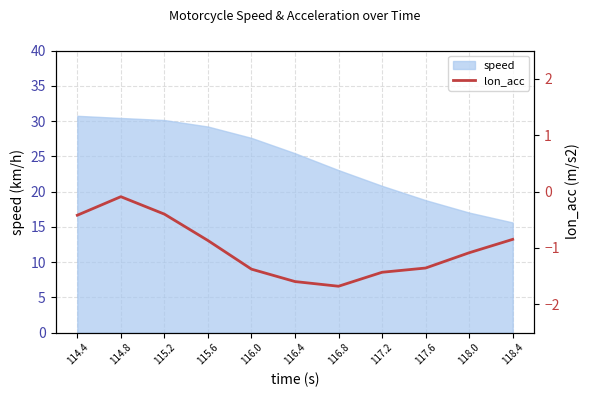

What is the change in value from 117.6 to 118.0?

+0.3